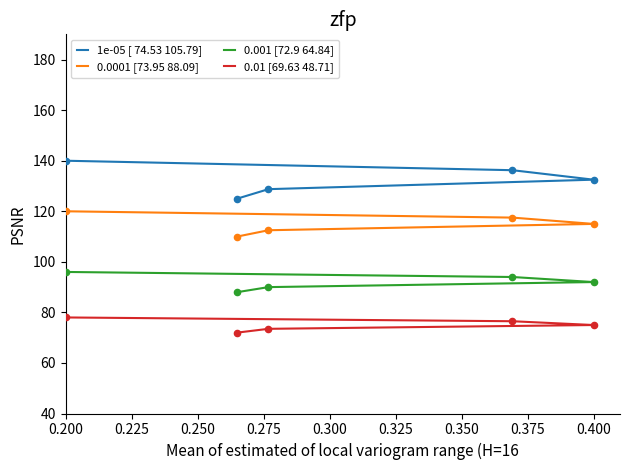

Is the value of 0.01 [69.63 48.71] at 0.200 greater than the value of 0.0001 [73.95 88.09] at 0.300?

No